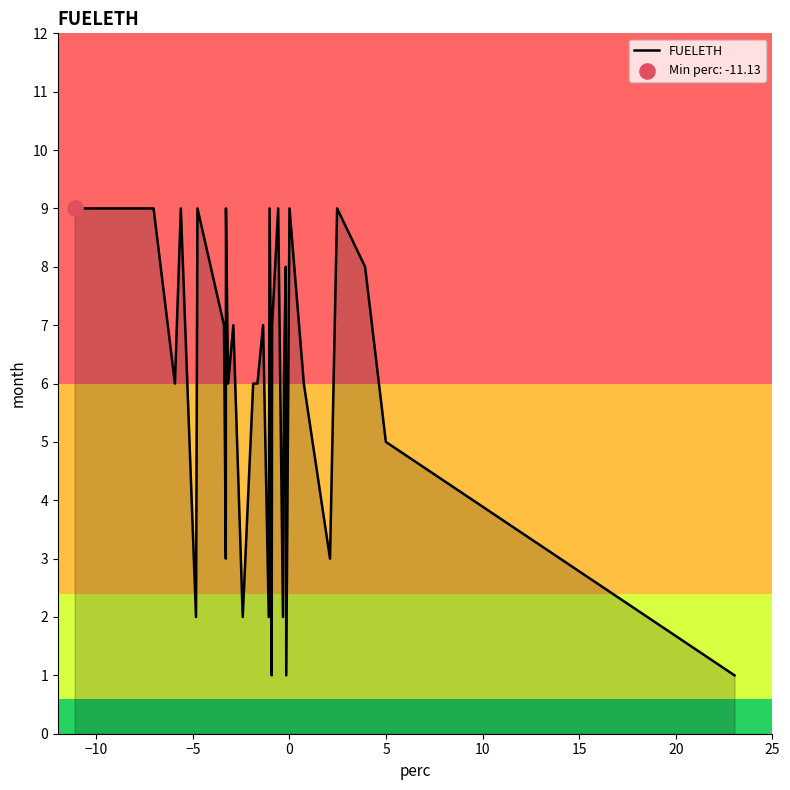

What is the difference between the maximum and minimum values?

8